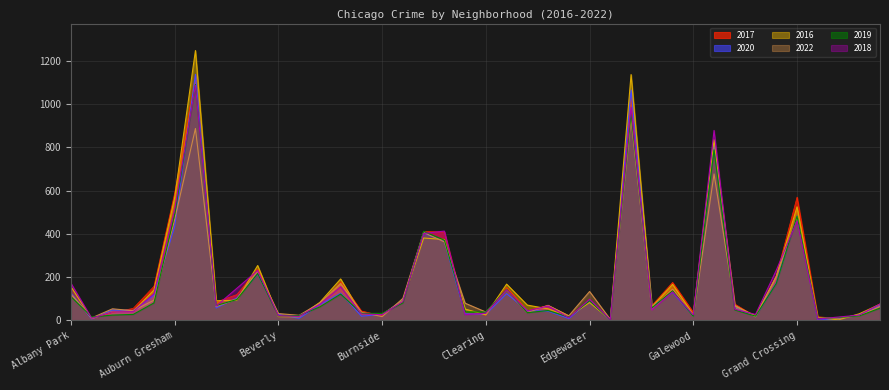

In 2018, how many points are lower than both neighbors (excluding endpoints)?

12